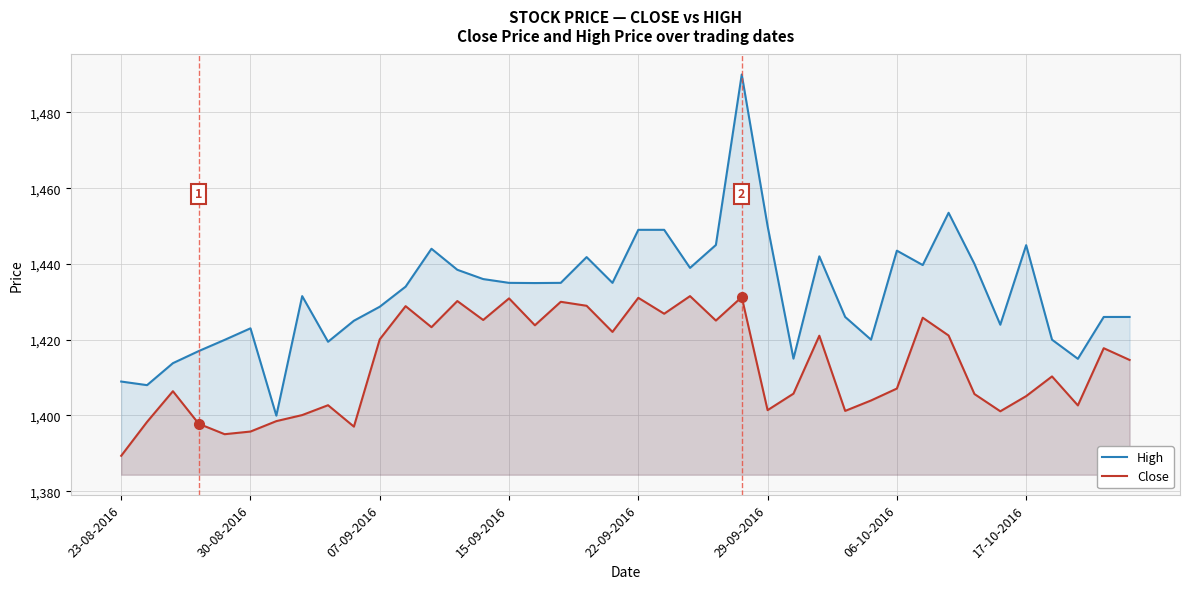

Rank the series by their maximum value, from highest to lowest.

High, Close